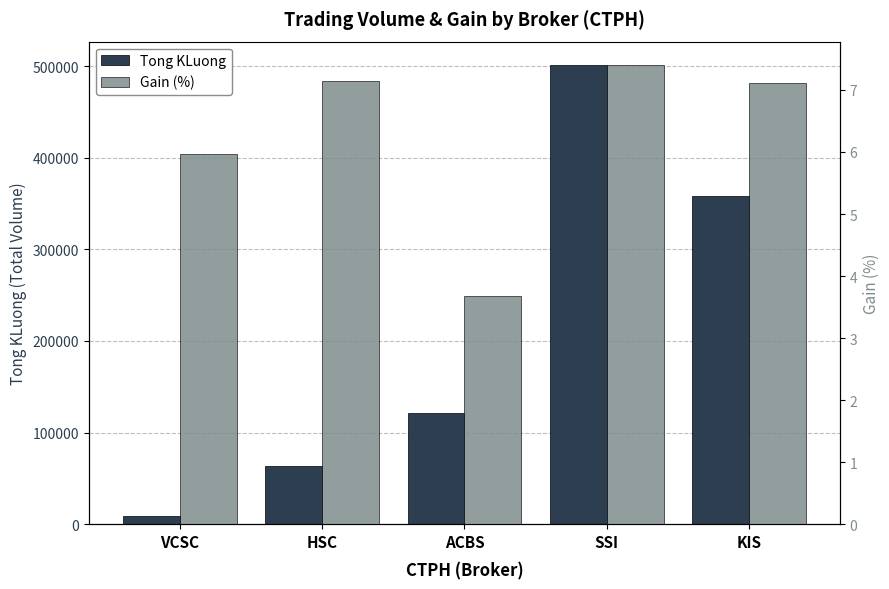

Reading left to right, list all the values displayed in this chart.

Tong KLuong: VCSC=8790.0	HSC=63470.0	ACBS=120860.0	SSI=501560.0	KIS=358490.0
Gain (%): VCSC=6.0	HSC=7.1	ACBS=3.7	SSI=7.4	KIS=7.1